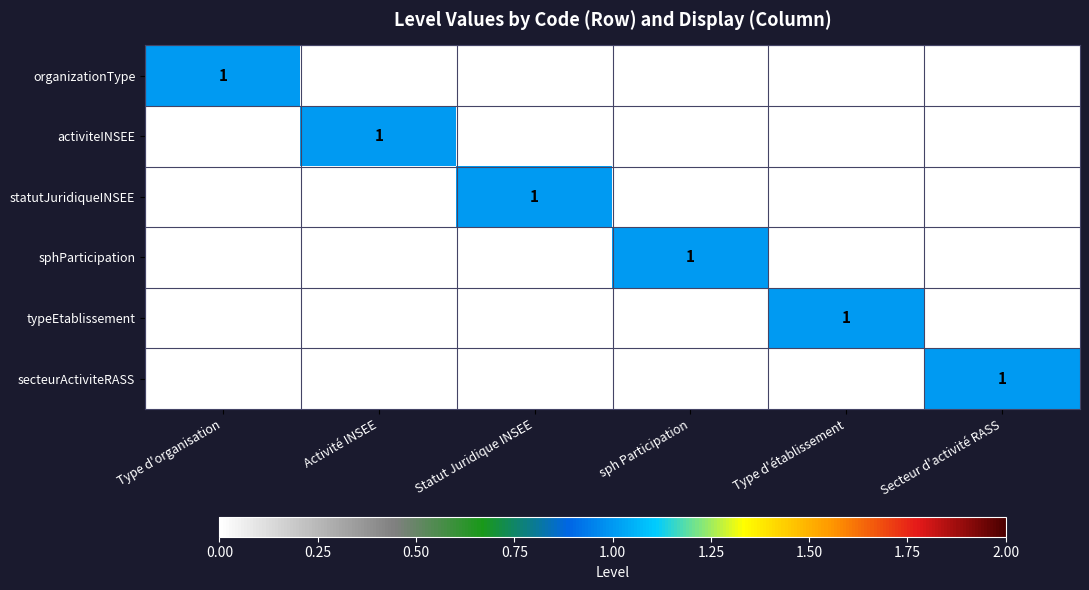

Which category has the highest value in the activiteINSEE series?

Activité INSEE